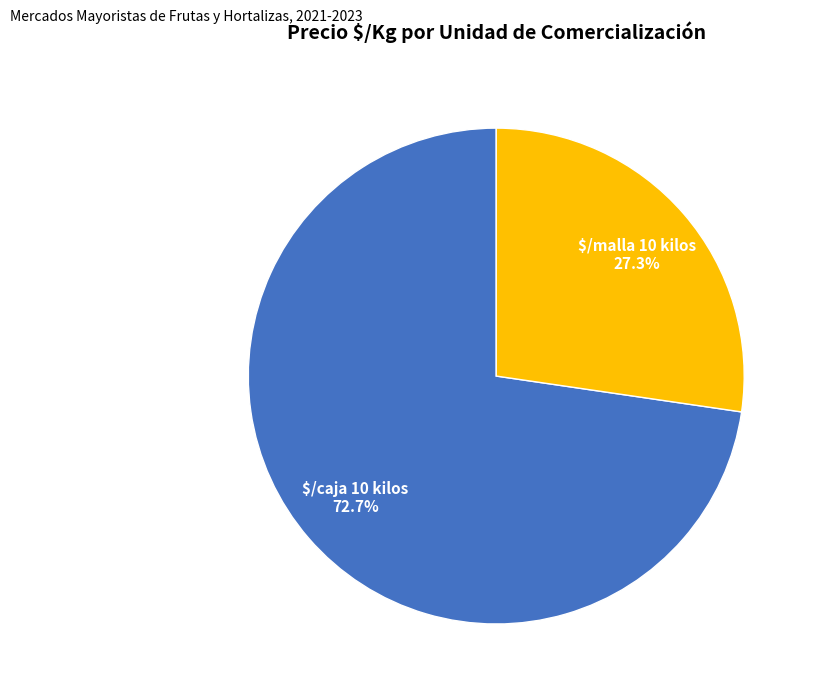

Does $/malla 10 kilos account for over 50% of the chart?

No